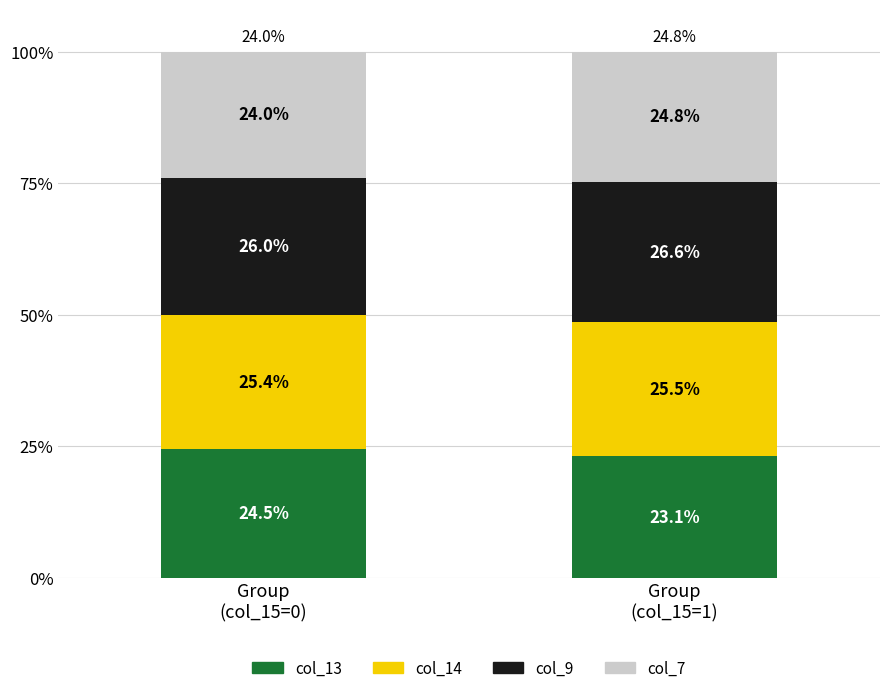

What is the average value of the col_13 series?

23.8